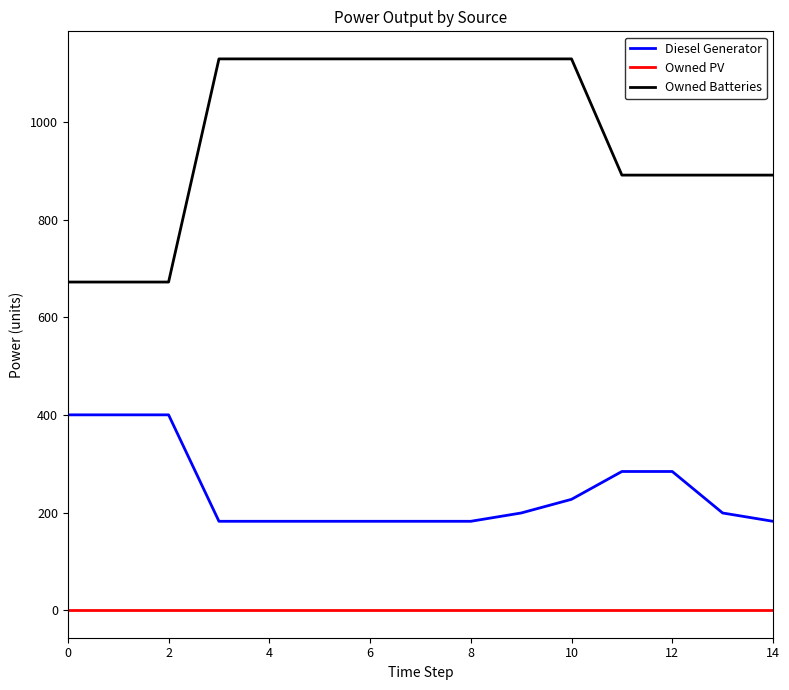

Count the Owned Batteries values in the range 891 to 1129.

12